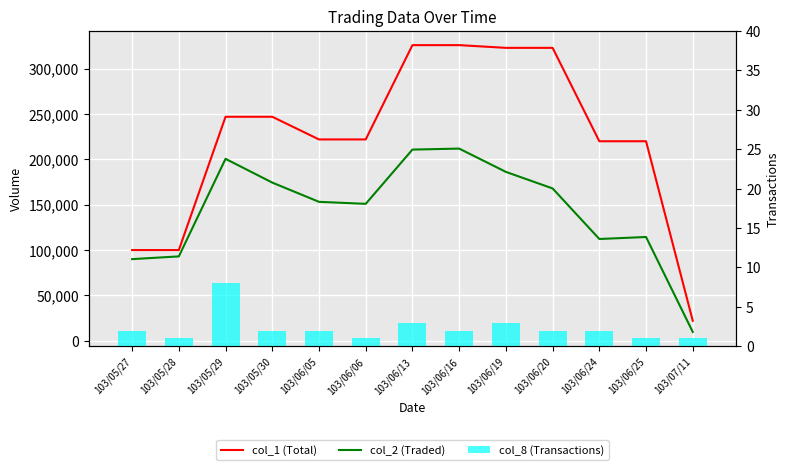

Rank the series by their average value, from highest to lowest.

col_1 (Total), col_2 (Traded), col_8 (Transactions)